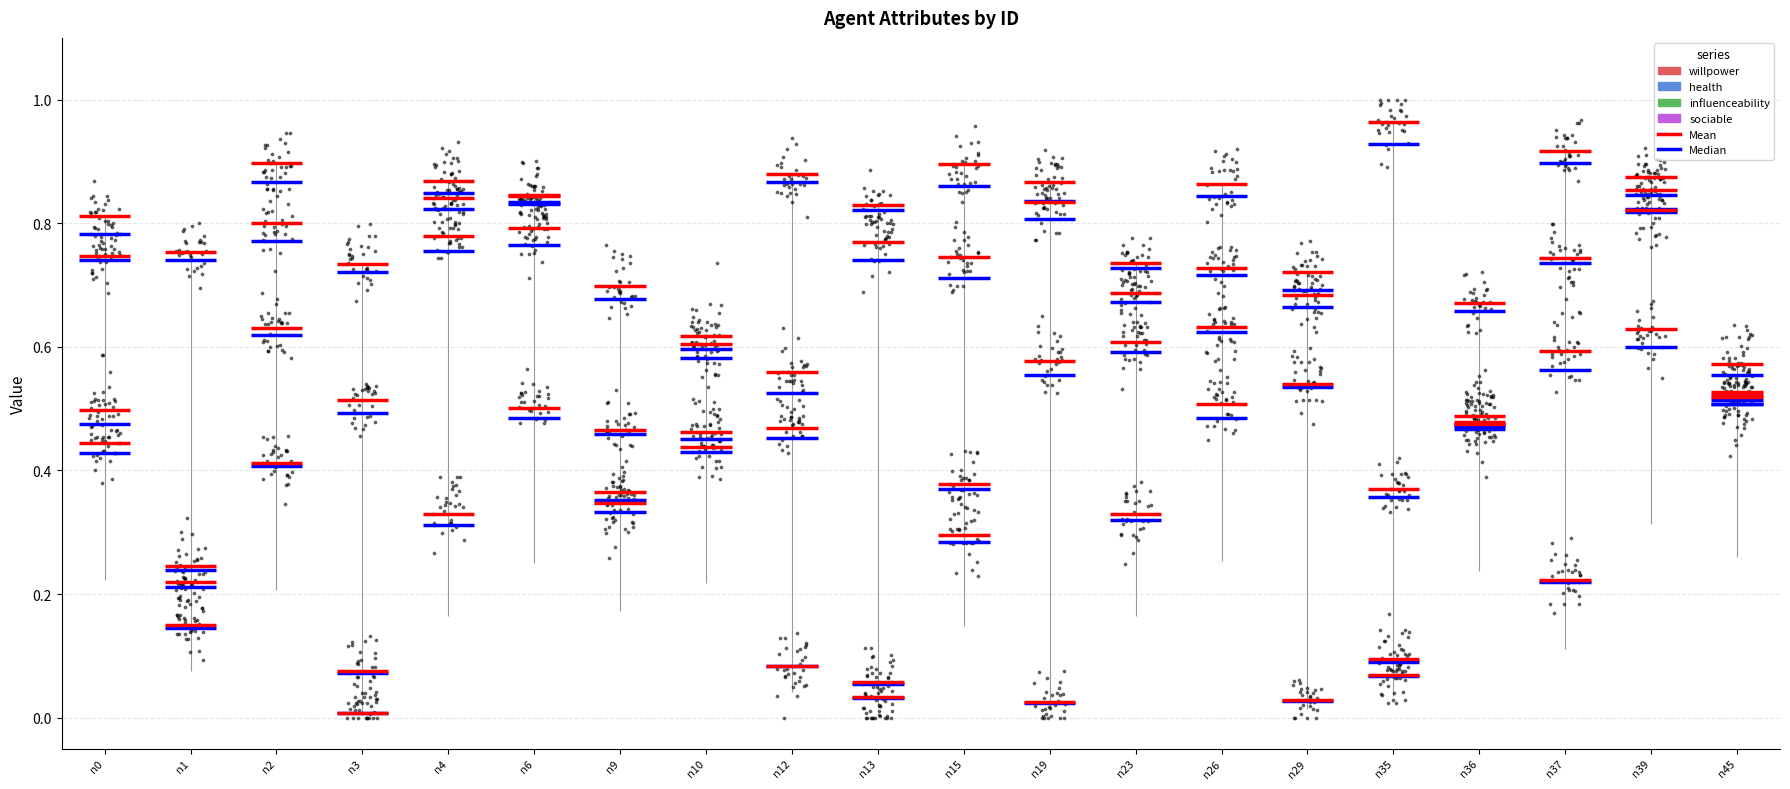

Which series contains the highest Y value?

willpower